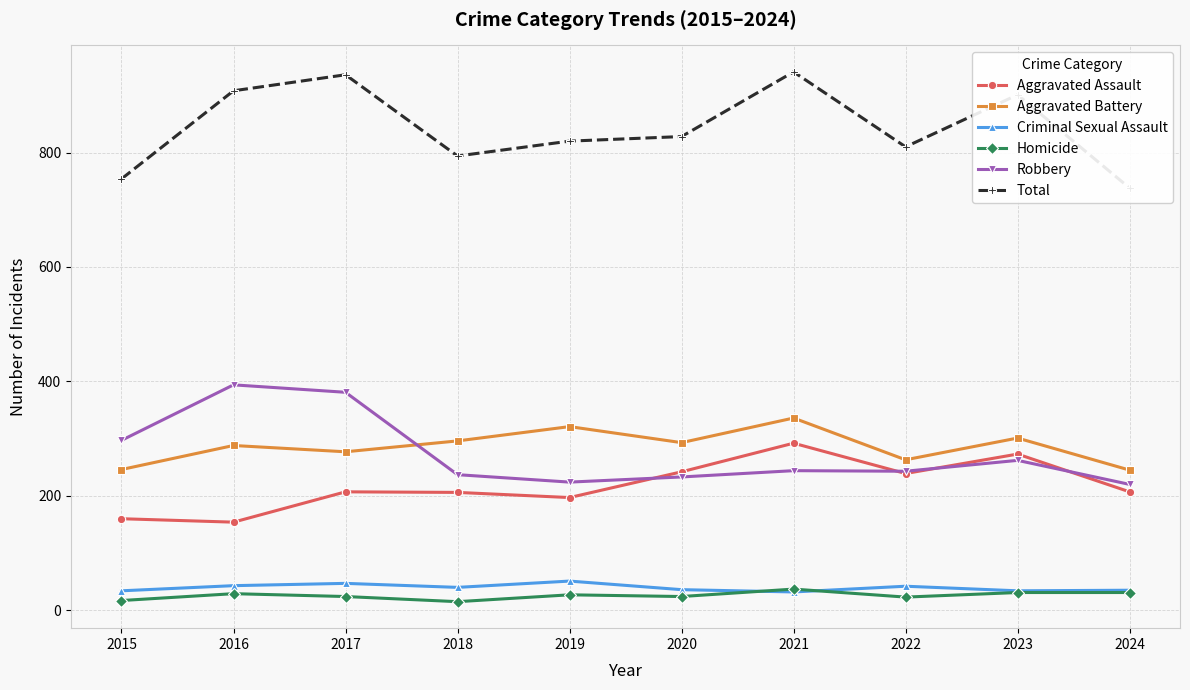

At which label does Aggravated Assault reach its minimum?

2016